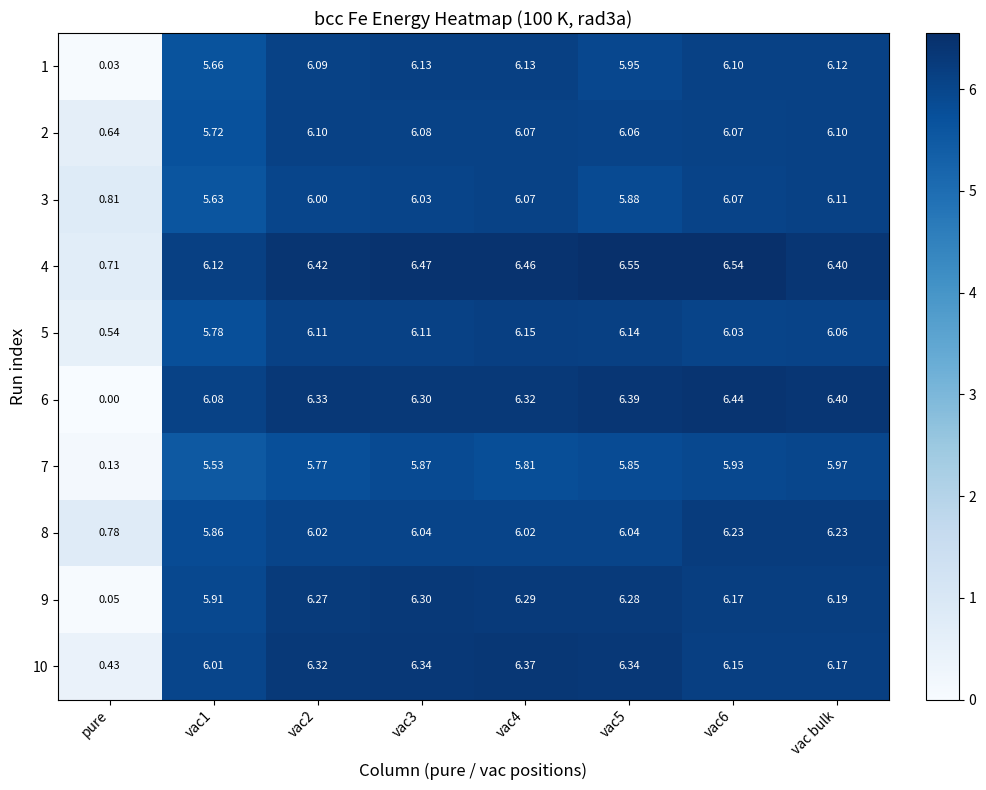

Which category has the lowest value in the 4 series?

pure